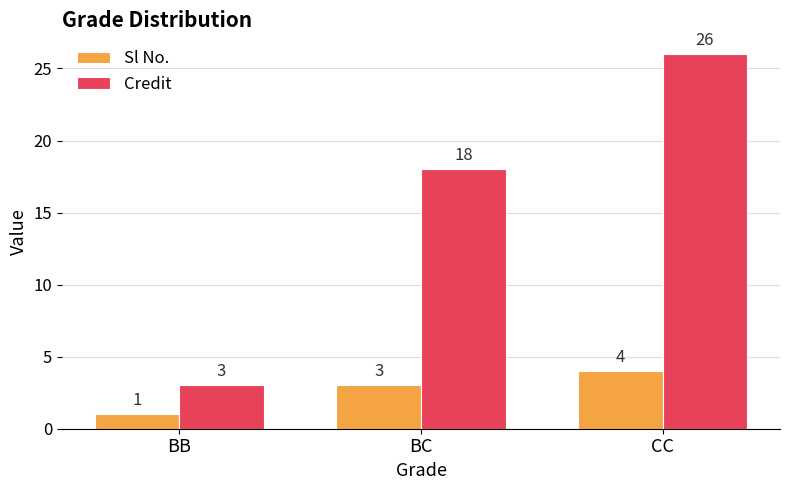

How many bars are there in total?

6